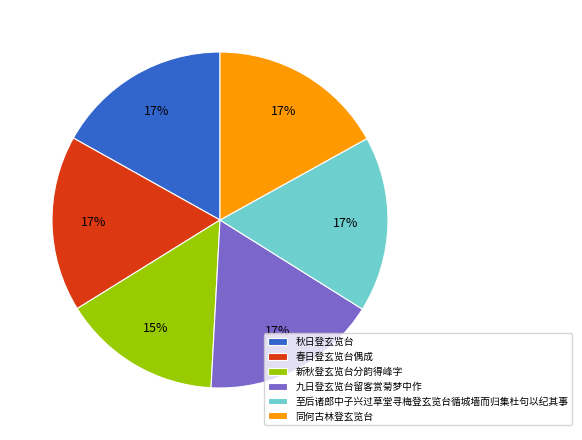

Is the sum of 新秋登玄览台分韵得峰字 and 至后诸郎中子兴过草堂寻梅登玄览台循城墙而归集杜句以纪其事 greater than half?

No